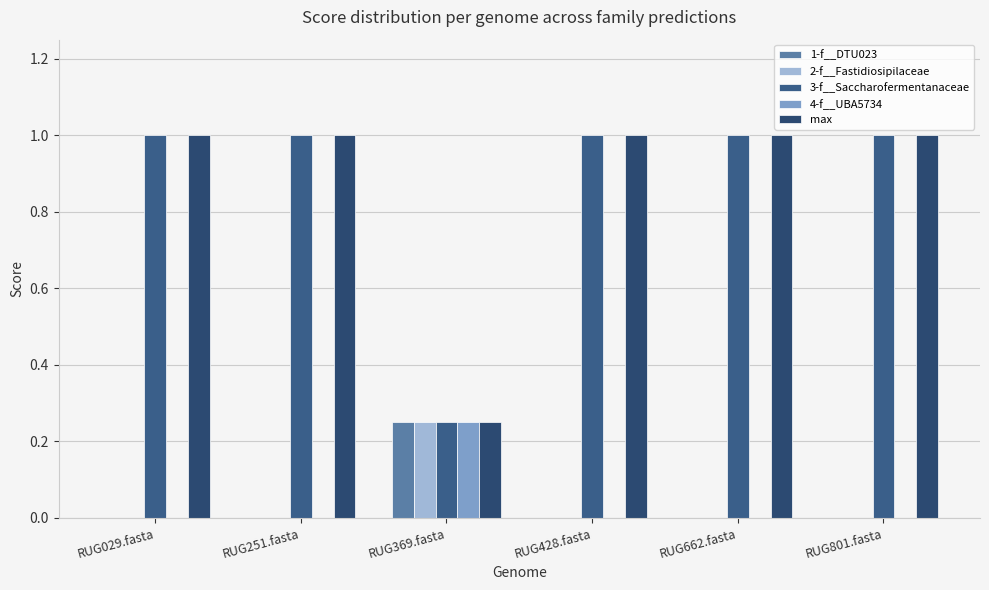

Read the 2-f__Fastidiosipilaceae value at RUG369.fasta.

0.2